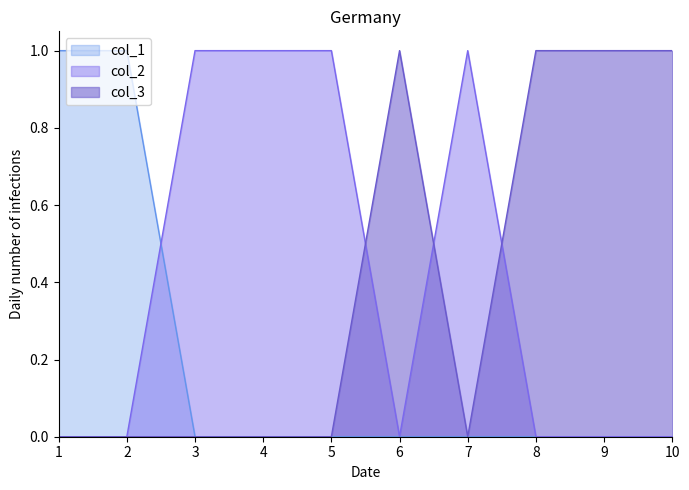

What is the sum of all col_2 values?

4